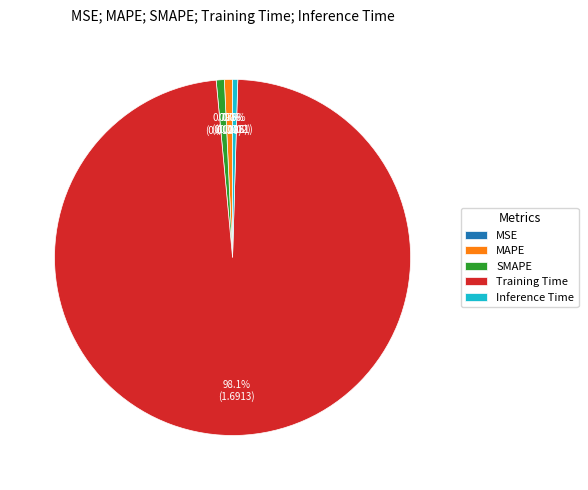

Which has a higher value, Training Time or Inference Time?

Training Time